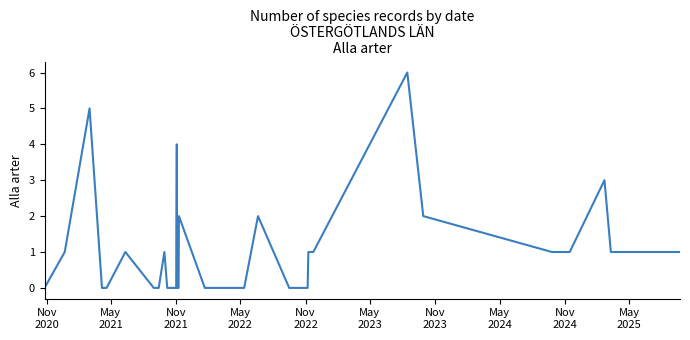

Reading left to right, transcribe all the data shown in this chart.

0	1	5	0	0	0	0	0	1	0	0	1	0	0	0	4	0	0	2	0	0	0	0	2	0	0	0	0	1	1	6	2	1	1	1	1	3	1	1	1